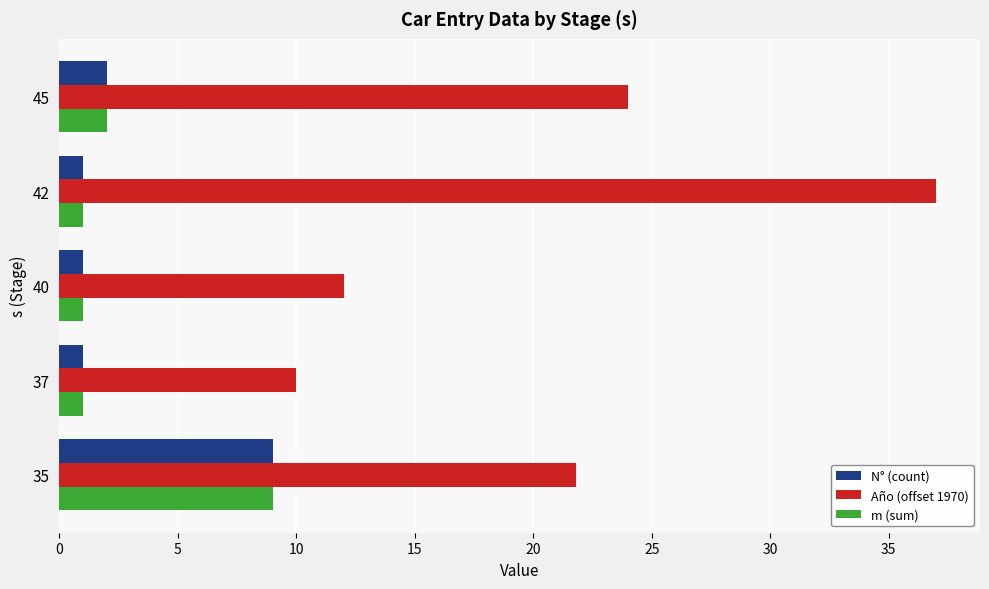

At which label is m (sum) closest to 5?

45